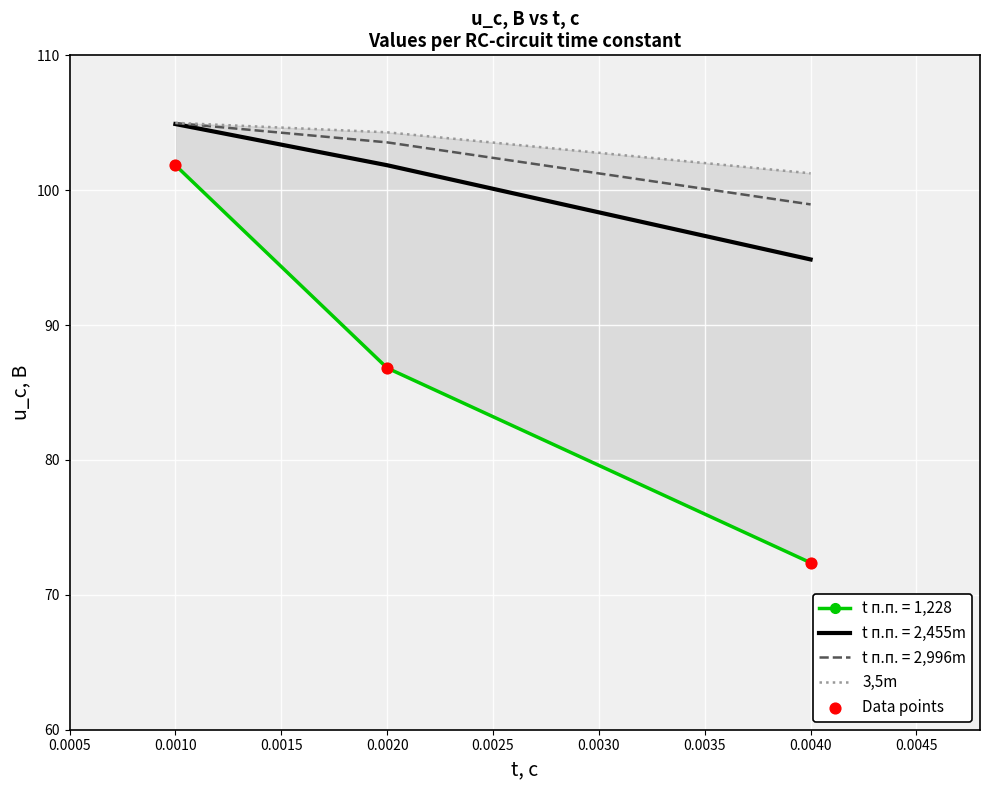

The value of t п.п. = 2,455m at 0.0010 is 42.8. True or false?

False